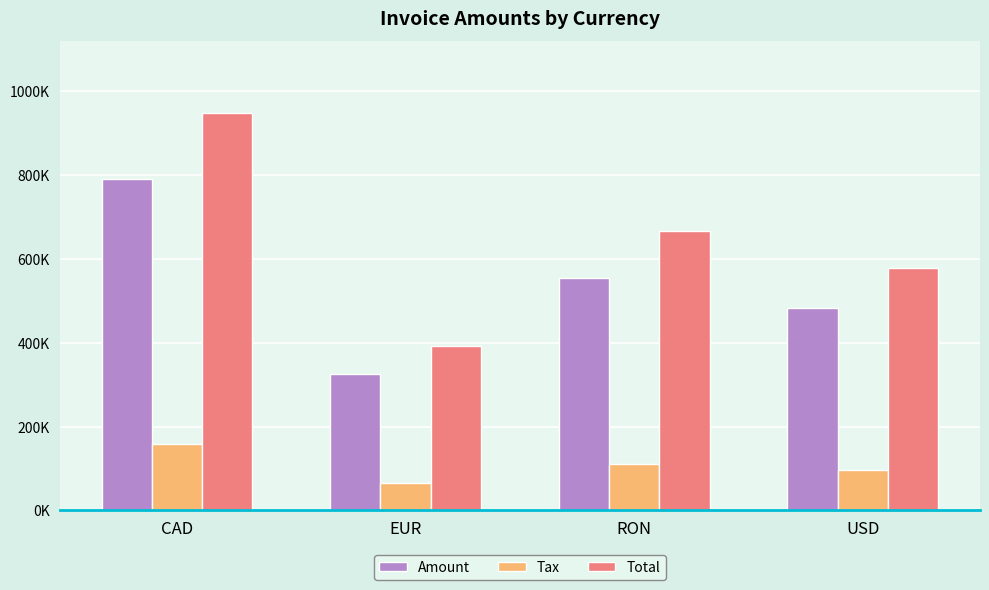

Reading left to right, list all the values displayed in this chart.

Amount: CAD=790843.0	EUR=325681.0	RON=555014.0	USD=482516.0
Tax: CAD=158168.6	EUR=65138.2	RON=111002.8	USD=96734.6
Total: CAD=948495.4	EUR=391289.6	RON=666258.4	USD=578408.0